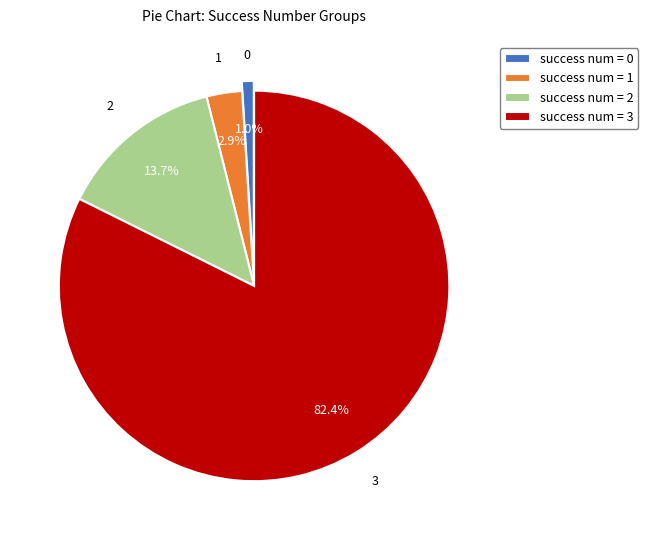

Which slice represents more than half of the pie?

3